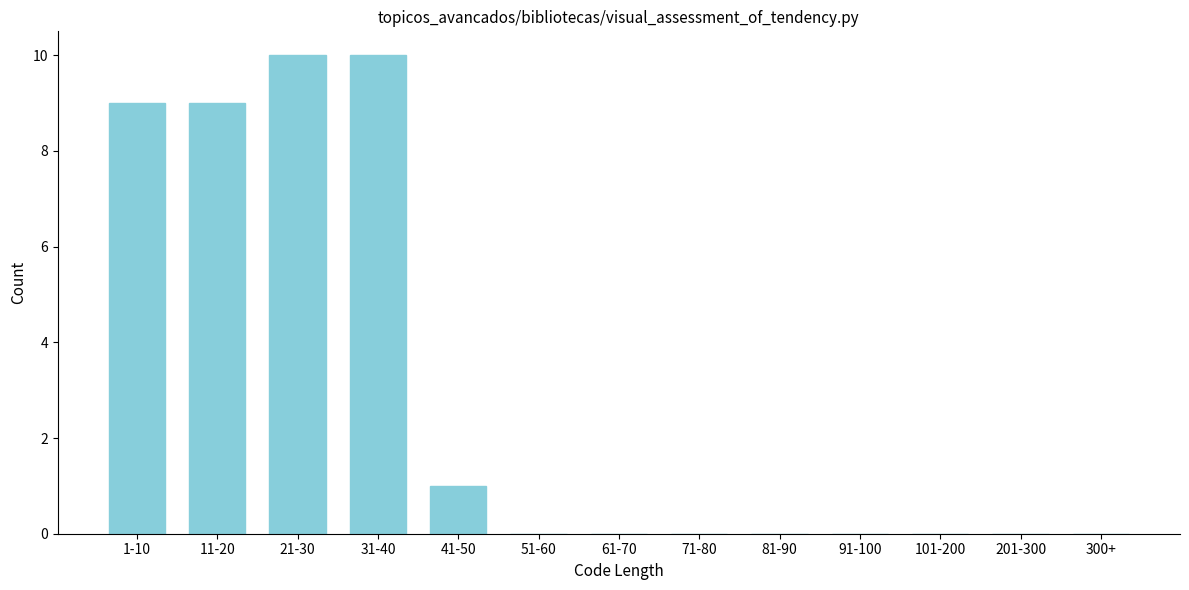

Reading left to right, list all the values displayed in this chart.

1-10=9	11-20=9	21-30=10	31-40=10	41-50=1	51-60=0	61-70=0	71-80=0	81-90=0	91-100=0	101-200=0	201-300=0	300+=0